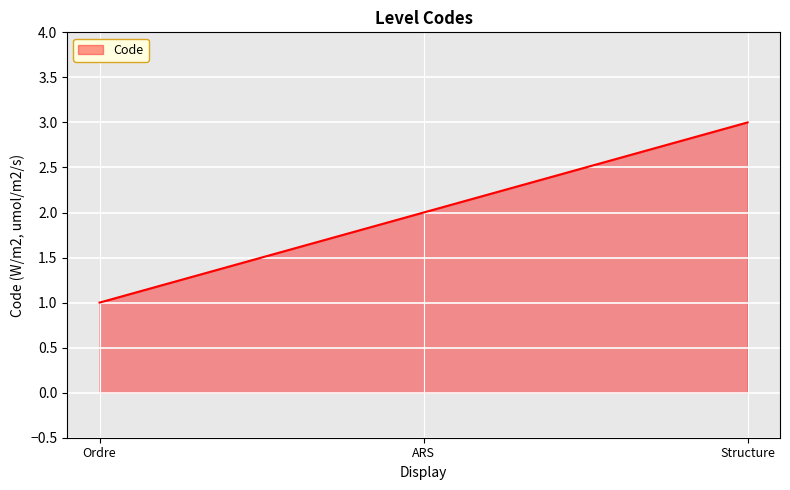

Reading right to left, list all the values displayed in this chart.

3	2	1